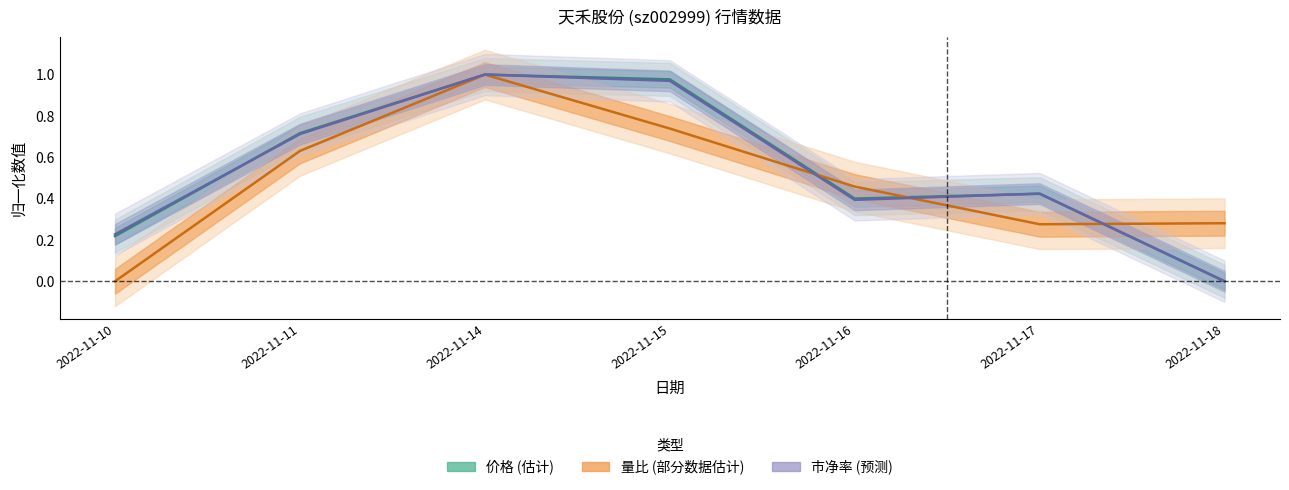

Where is 价格 nearest to the value 0?

2022-11-18